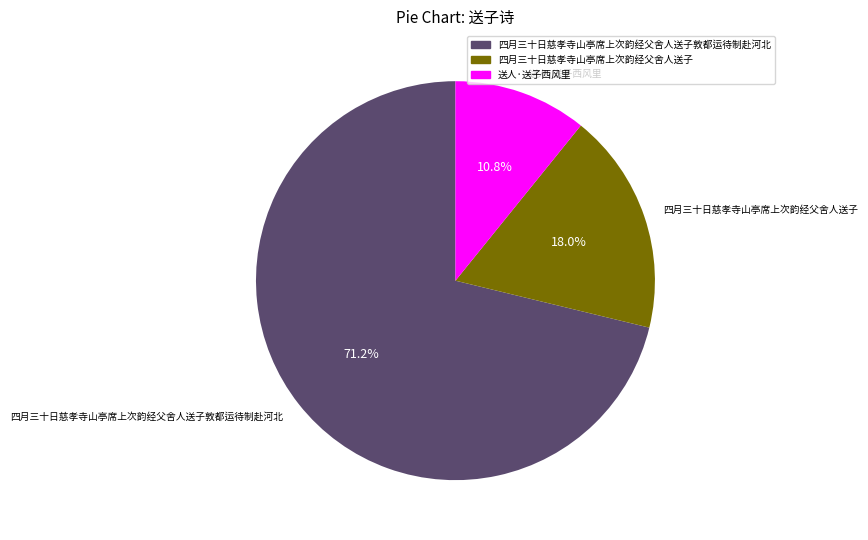

How many slices are in this pie chart?

3